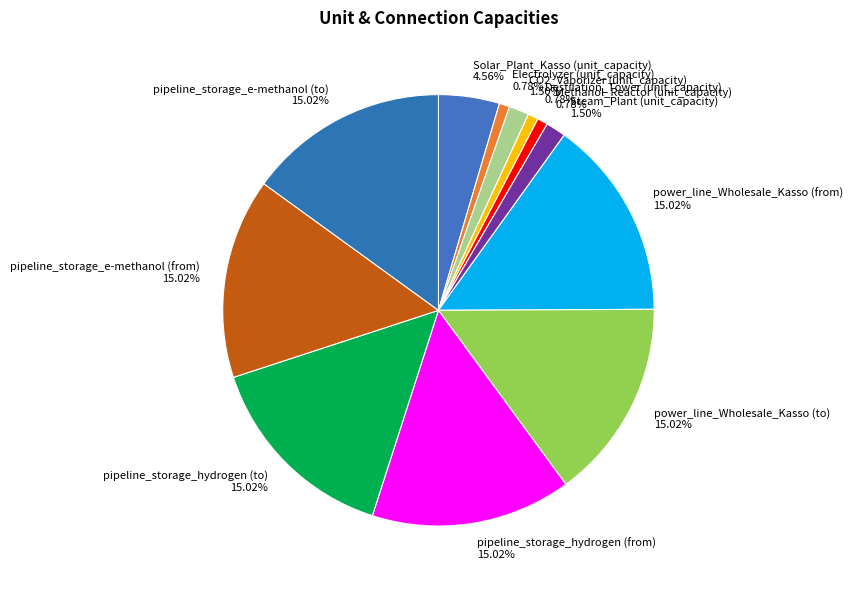

Is the sum of Steam_Plant (unit_capacity) 1.50% and pipeline_storage_e-methanol (from) 15.02% greater than half?

No